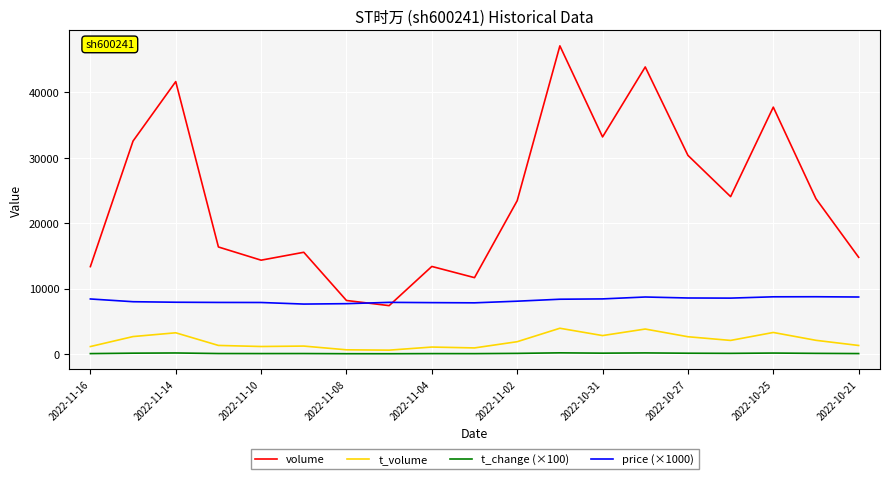

What is the sum of all price (×1000) values?

155620.0